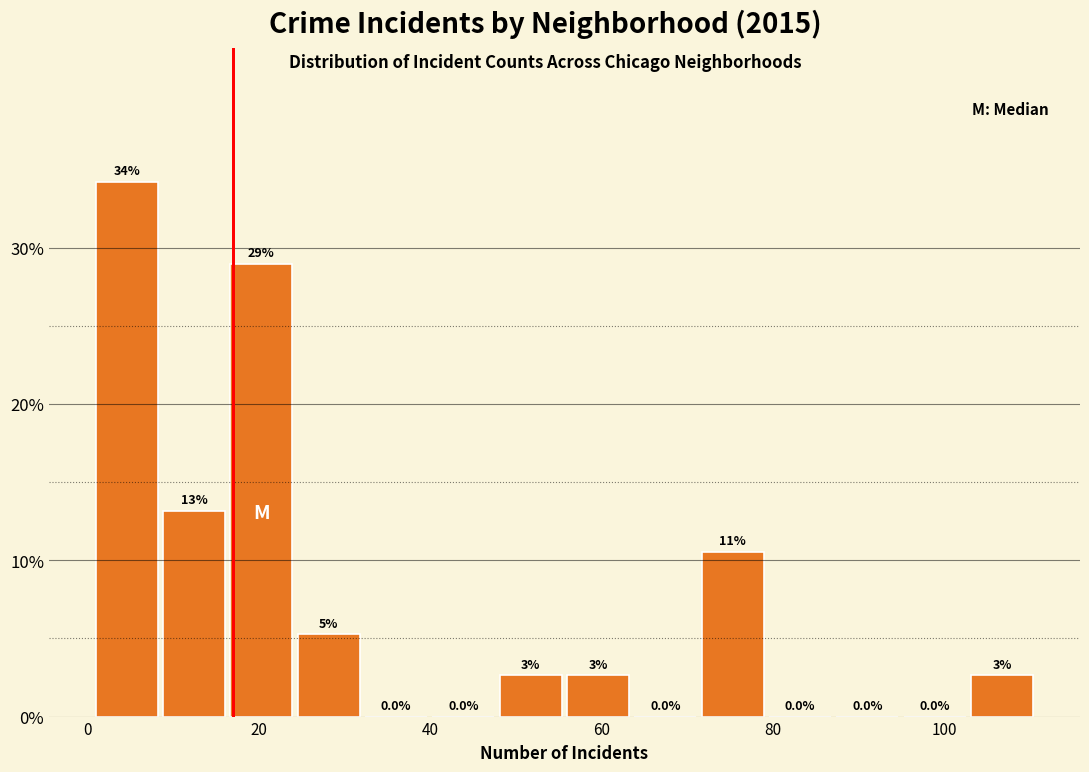

Around what value on the x-axis is the tallest bar? Give the approximate position of its centre, as read against the axis.

4